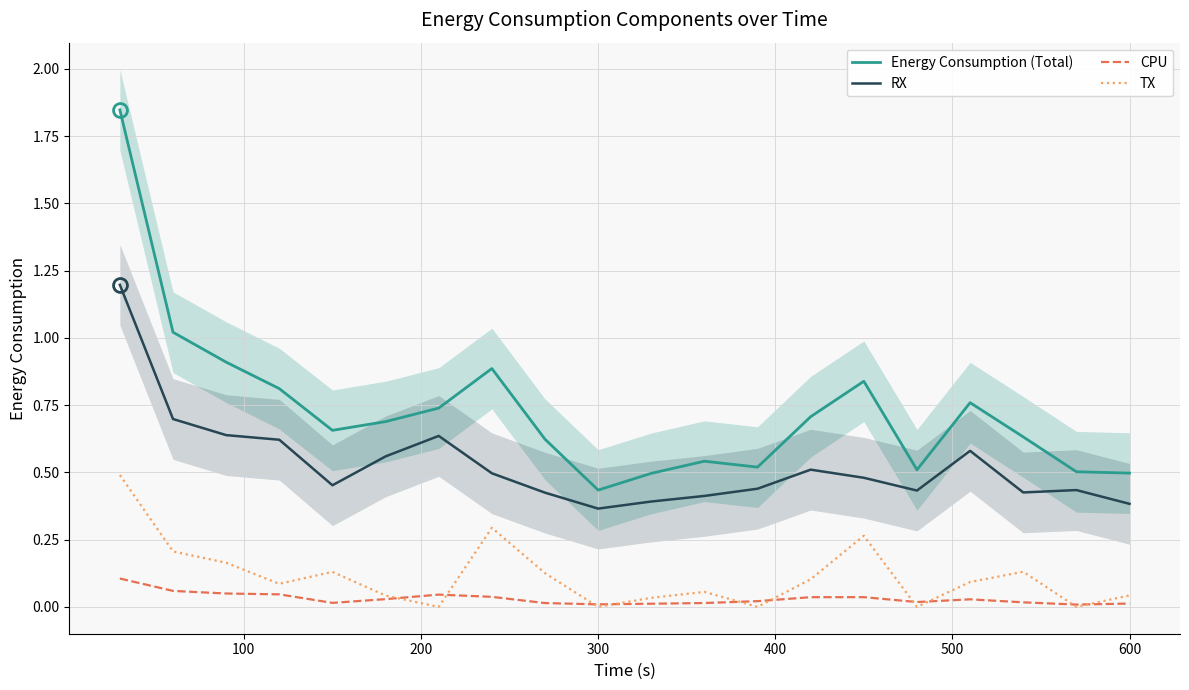

What is the highest value of the RX series?

1.2